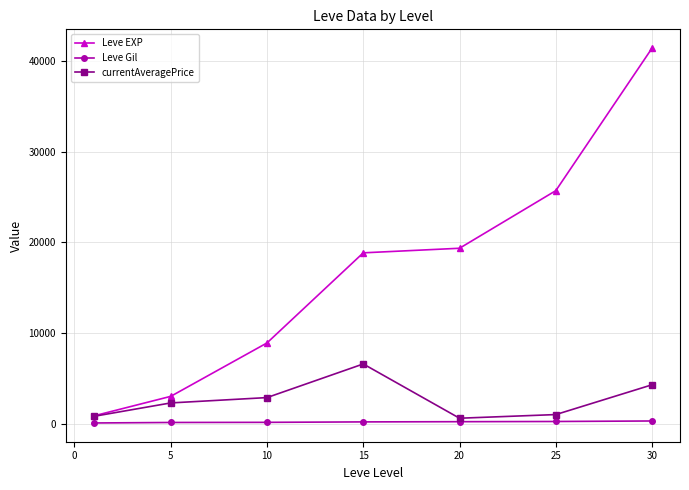

Which series has the largest range (max minus min)?

Leve EXP